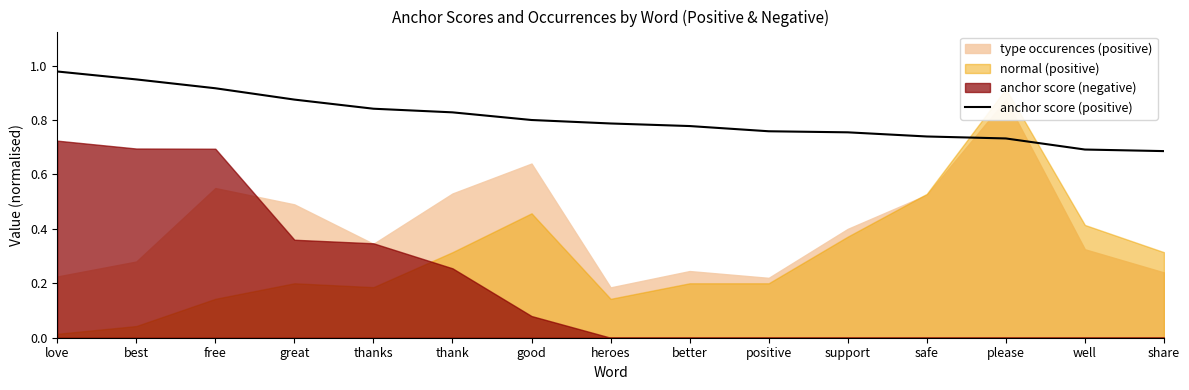

At which label is the value closest to 0?

share